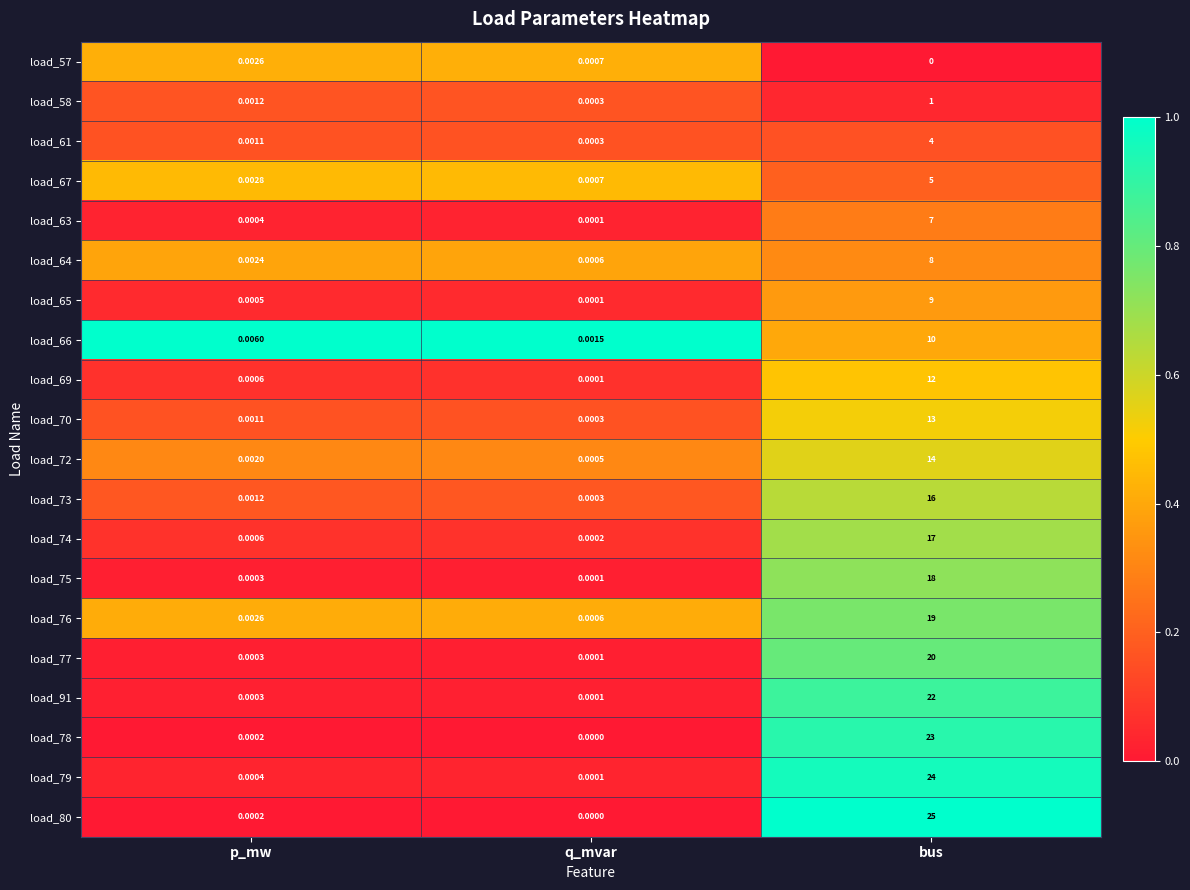

Which category has the highest value in the load_66 series?

bus